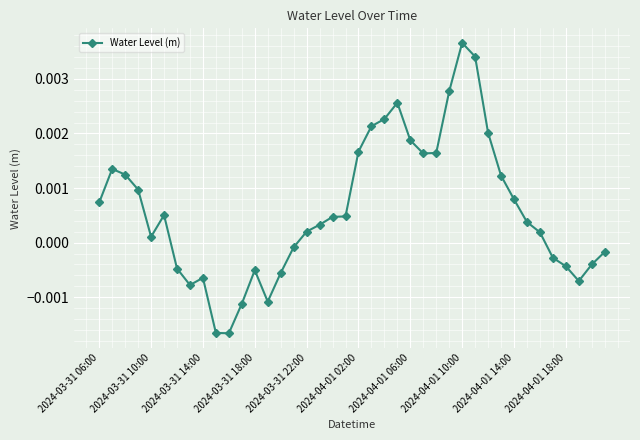

At which label does the data first exceed 0?

2024-03-31 06:00